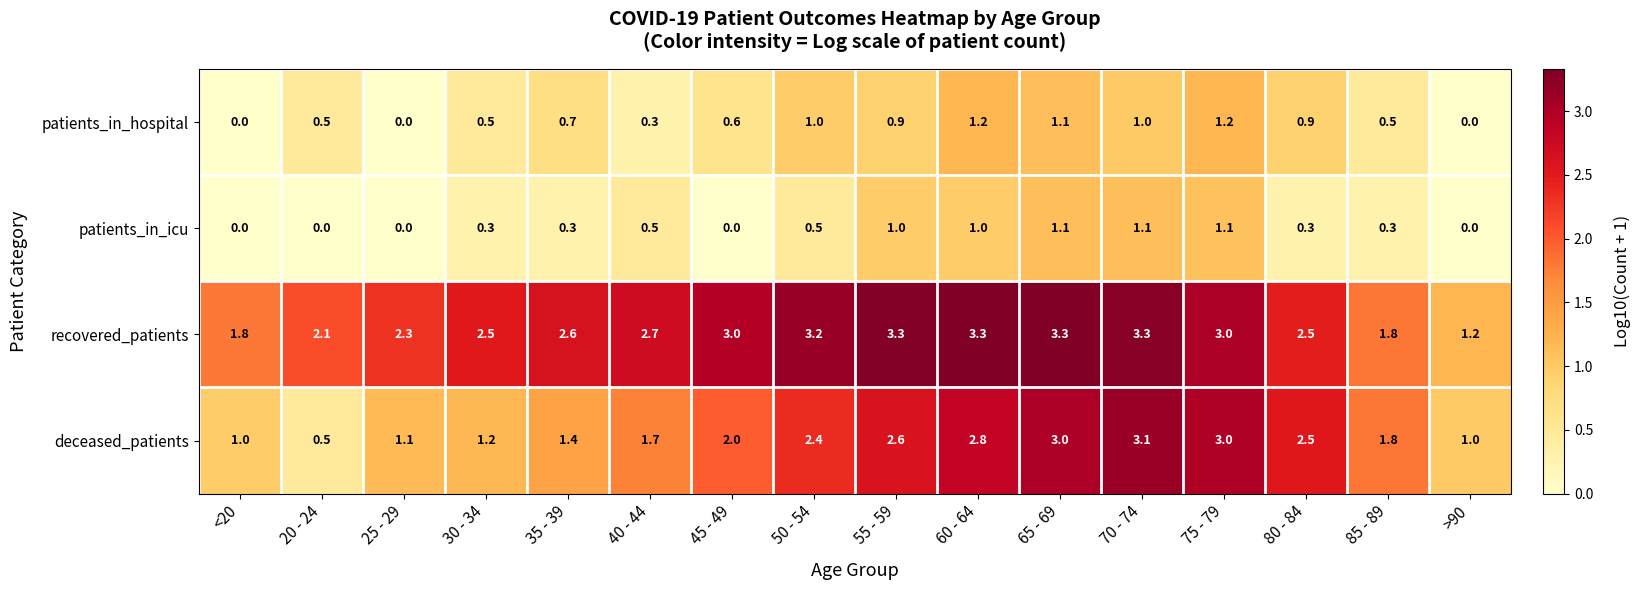

What is the maximum value shown in the chart?

3.3